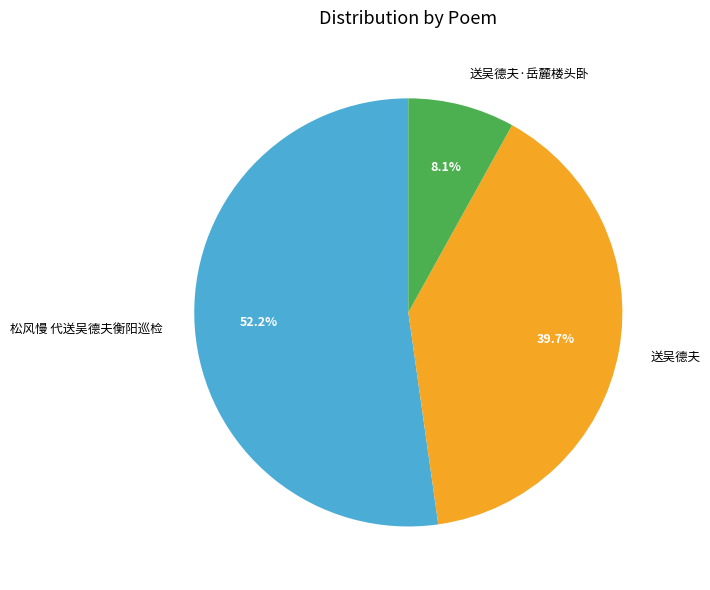

Between 送吴德夫 and 松风慢 代送吴德夫衡阳巡检, which is larger?

松风慢 代送吴德夫衡阳巡检